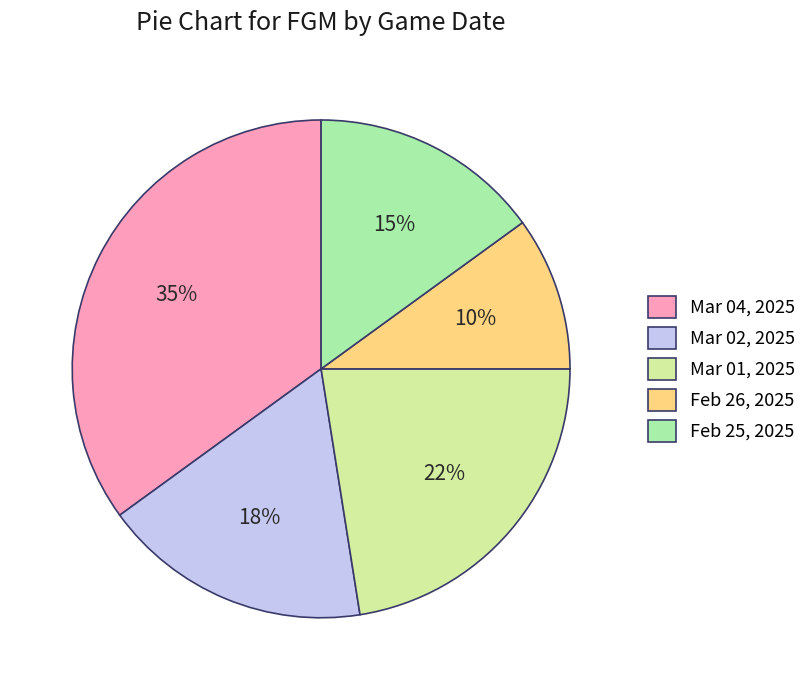

Which has a higher value, Mar 01, 2025 or Feb 26, 2025?

Mar 01, 2025